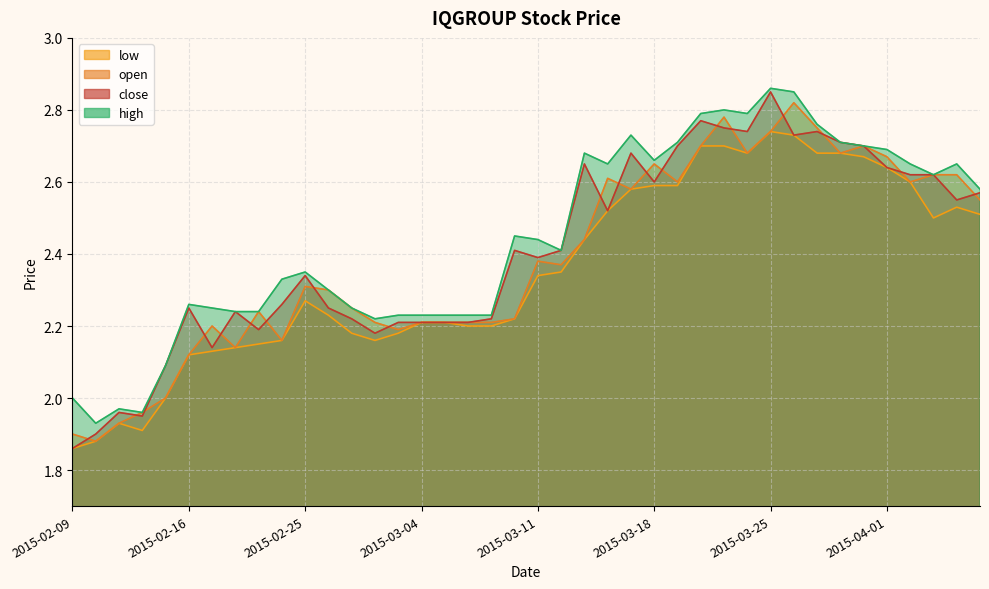

In open, how many points are higher than both neighbors (excluding endpoints)?

9